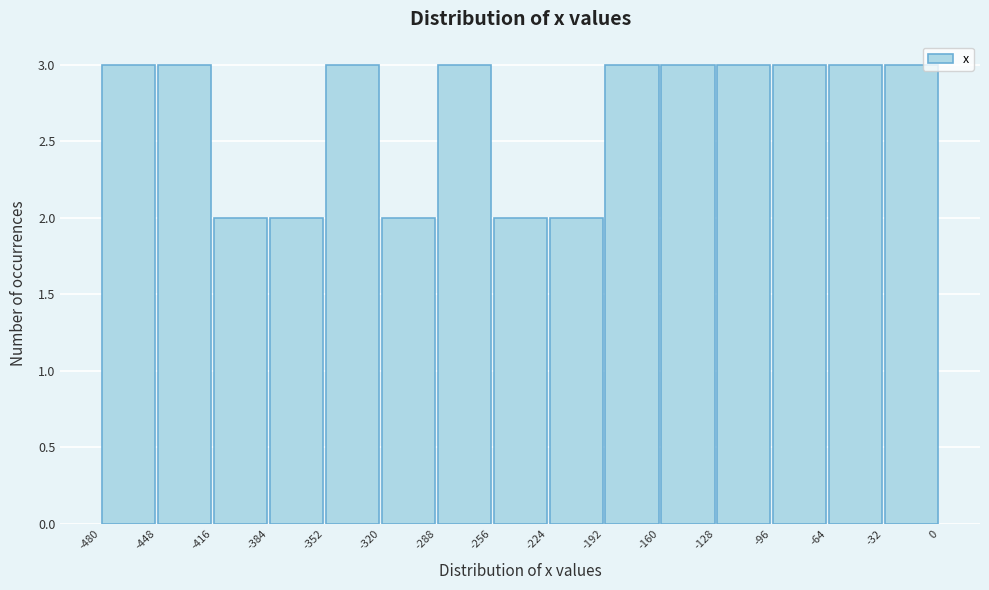

Reading left to right, transcribe this chart: for each bar, give the range it covers on the x-axis and its height. The values are not printed on the chart, so give them approximately, as read against the axis.

-480 to -448: 3
-448 to -416: 3
-416 to -384: 2
-384 to -352: 2
-352 to -320: 3
-320 to -288: 2
-288 to -256: 3
-256 to -224: 2
-224 to -192: 2
-192 to -160: 3
-160 to -128: 3
-128 to -96: 3
-96 to -64: 3
-64 to -32: 3
-32 to 0: 3